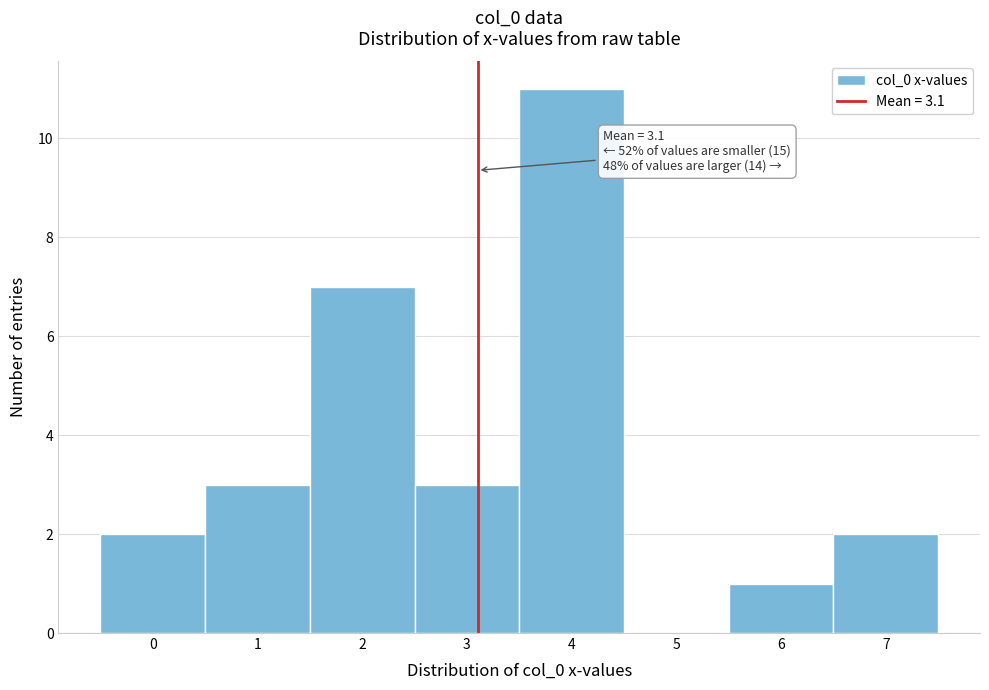

Which range on the x-axis has the tallest bar?

3.5 to 4.5